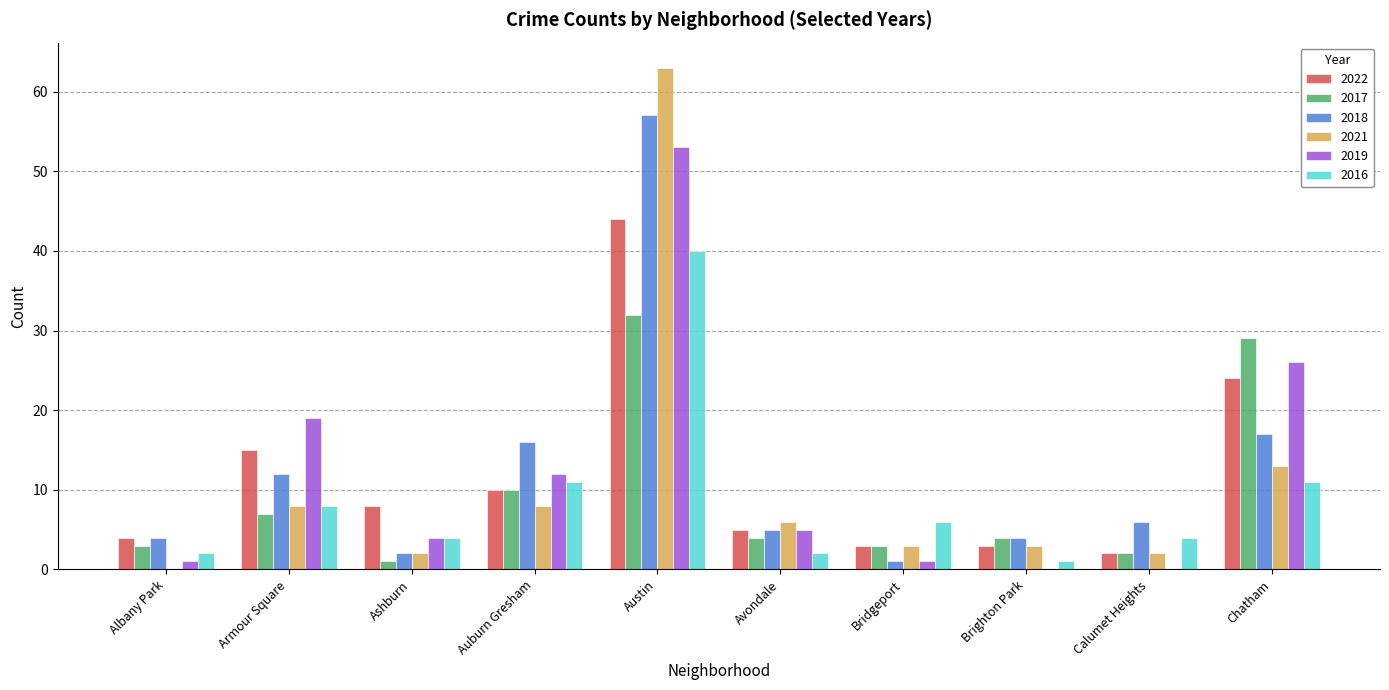

What is the approximate value of 2019 at Chatham?

26